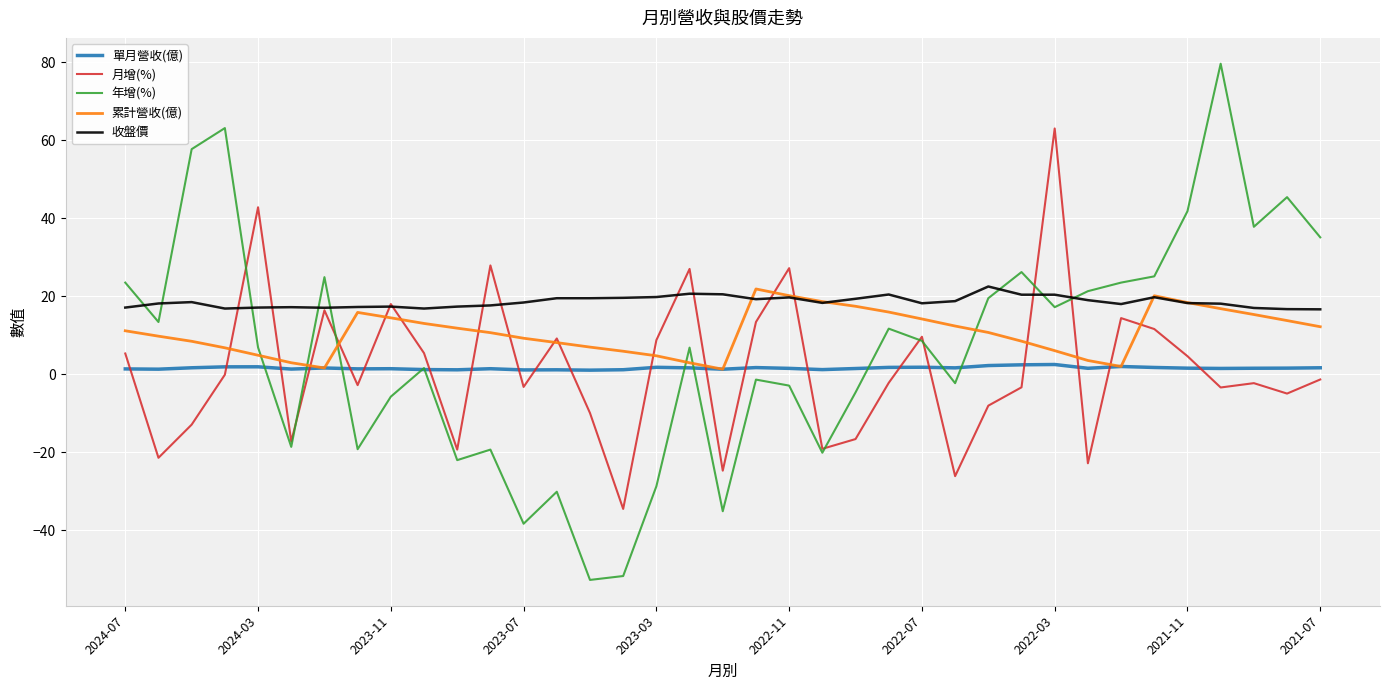

Which series has the largest total across all categories?

收盤價